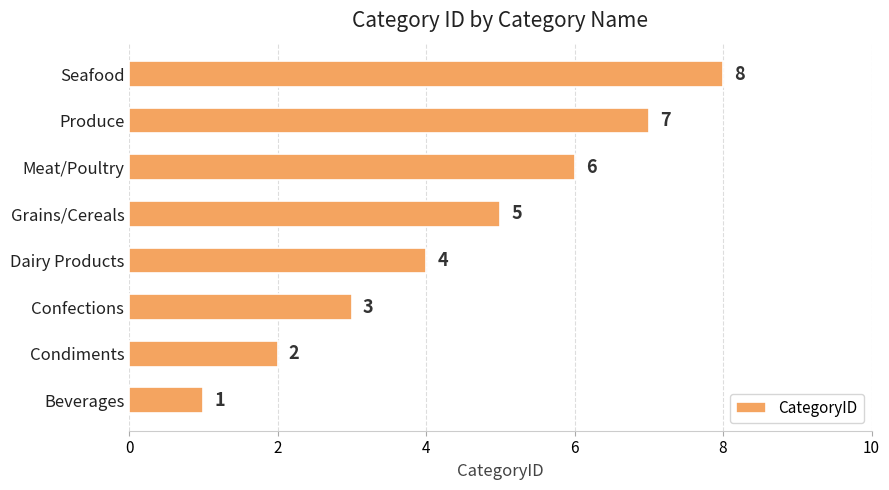

Is it true that the value at Dairy Products is 4?

True